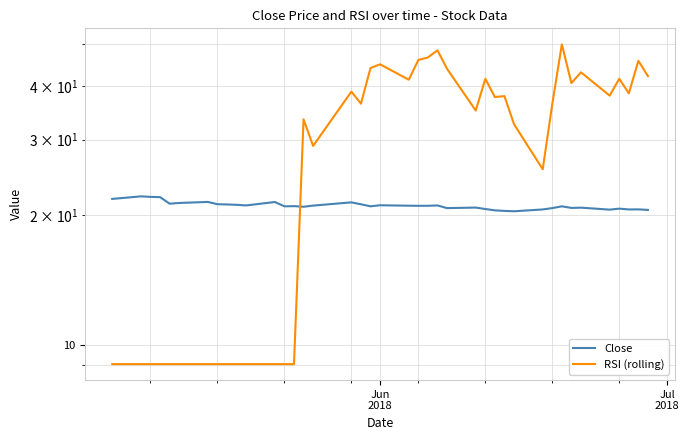

How many values in the Close series exceed 21?

21